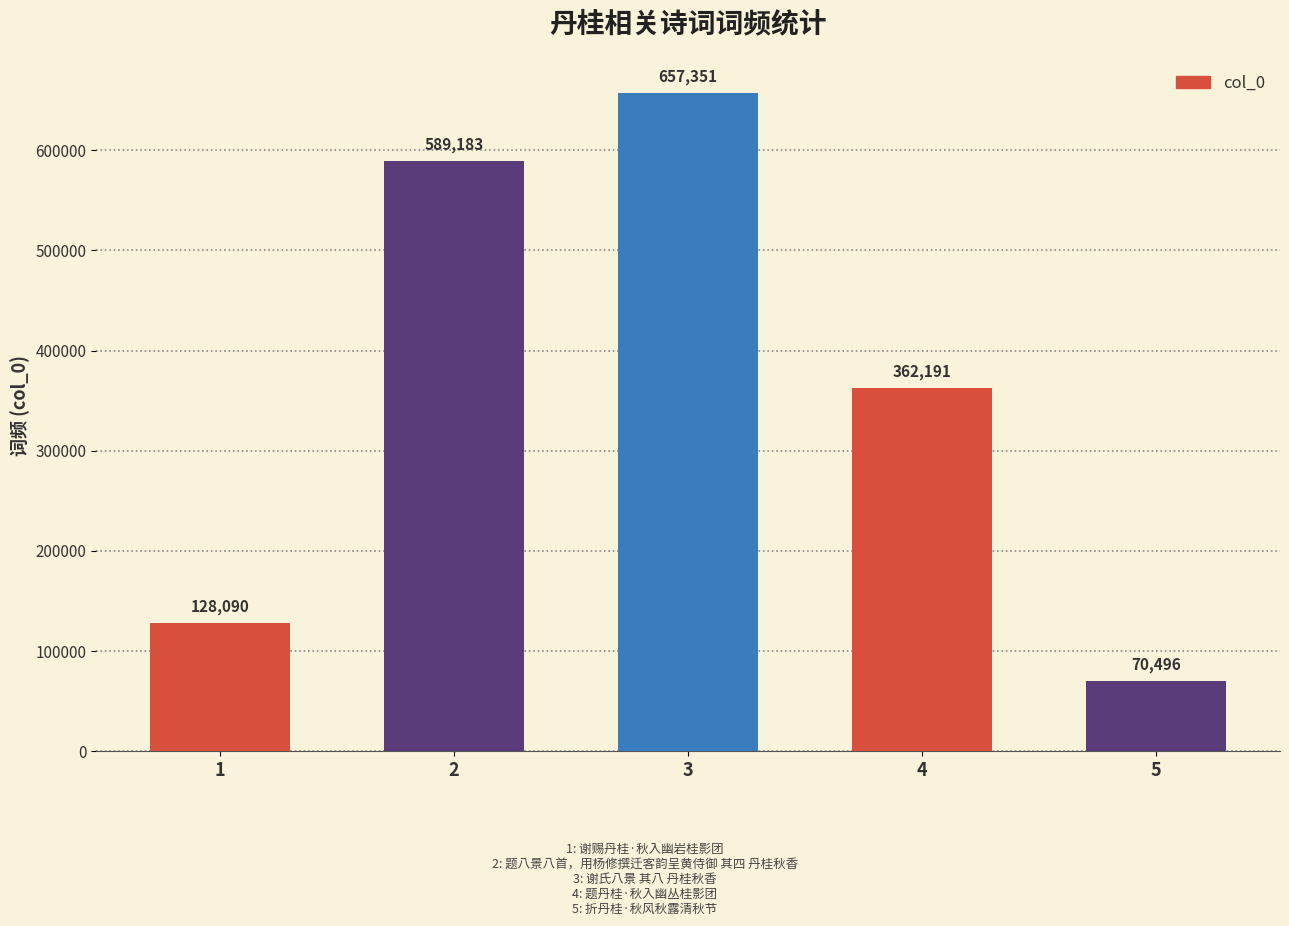

Which label corresponds to the smallest value in the chart?

5